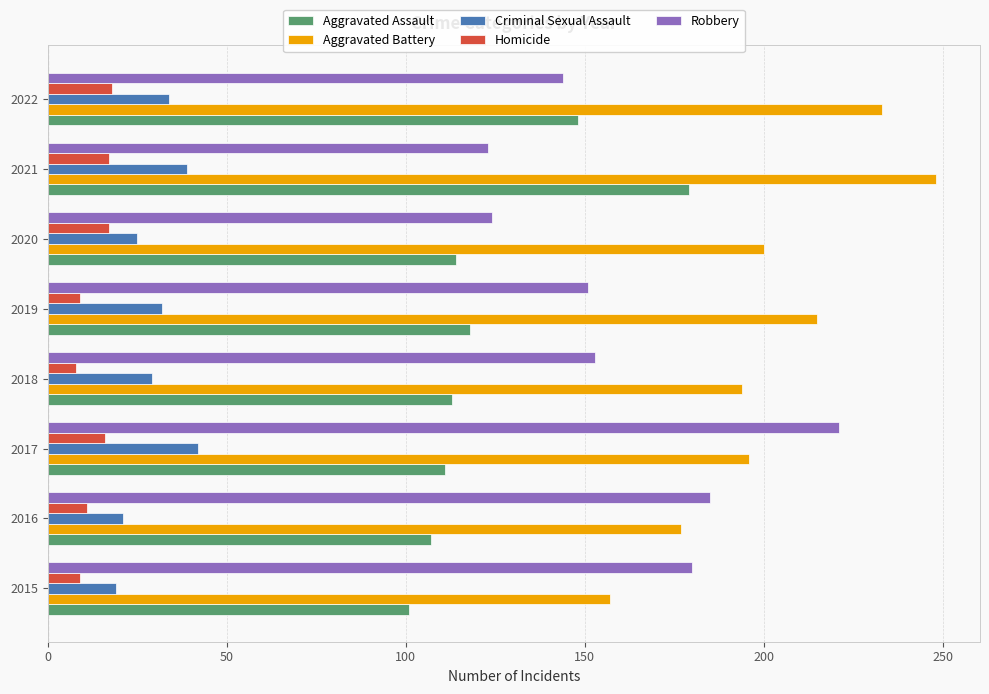

Is it true that Homicide equals 17 at 2020?

True